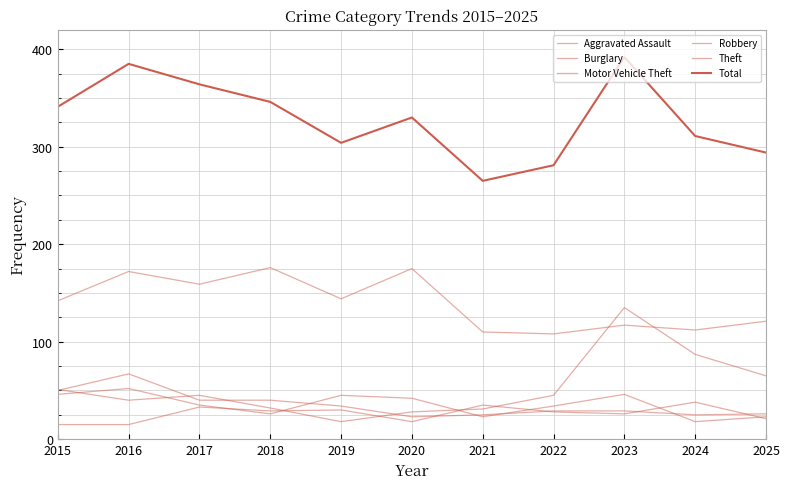

How many lines are shown in the chart?

6